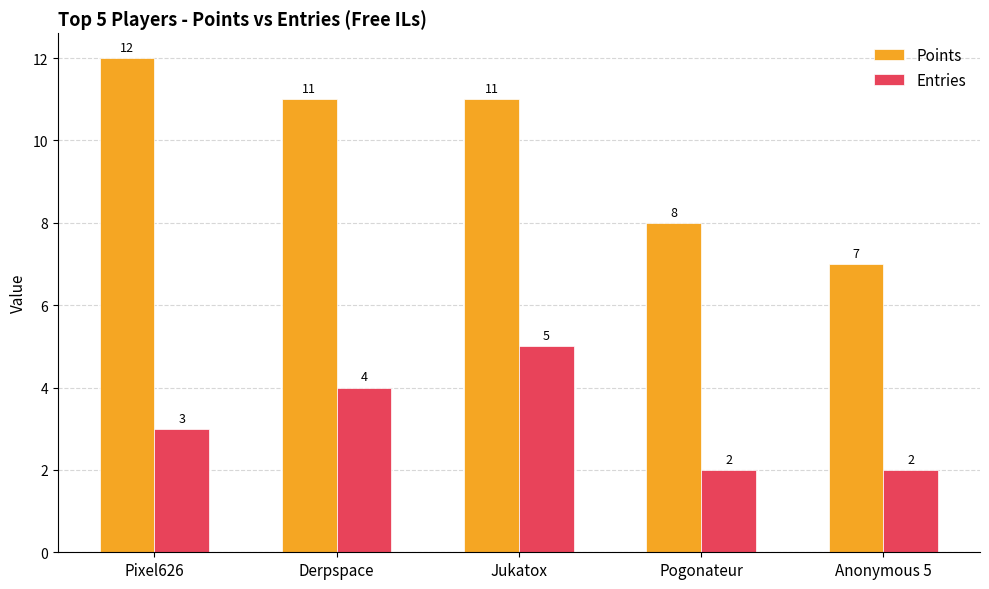

Which series has the widest spread of values?

Points